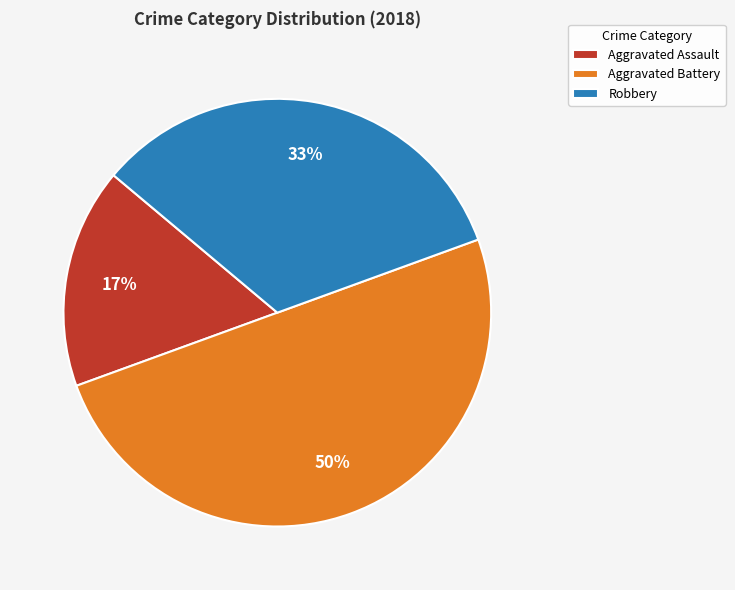

Approximately how many times larger is the value at Aggravated Assault compared to Aggravated Battery?

0.3